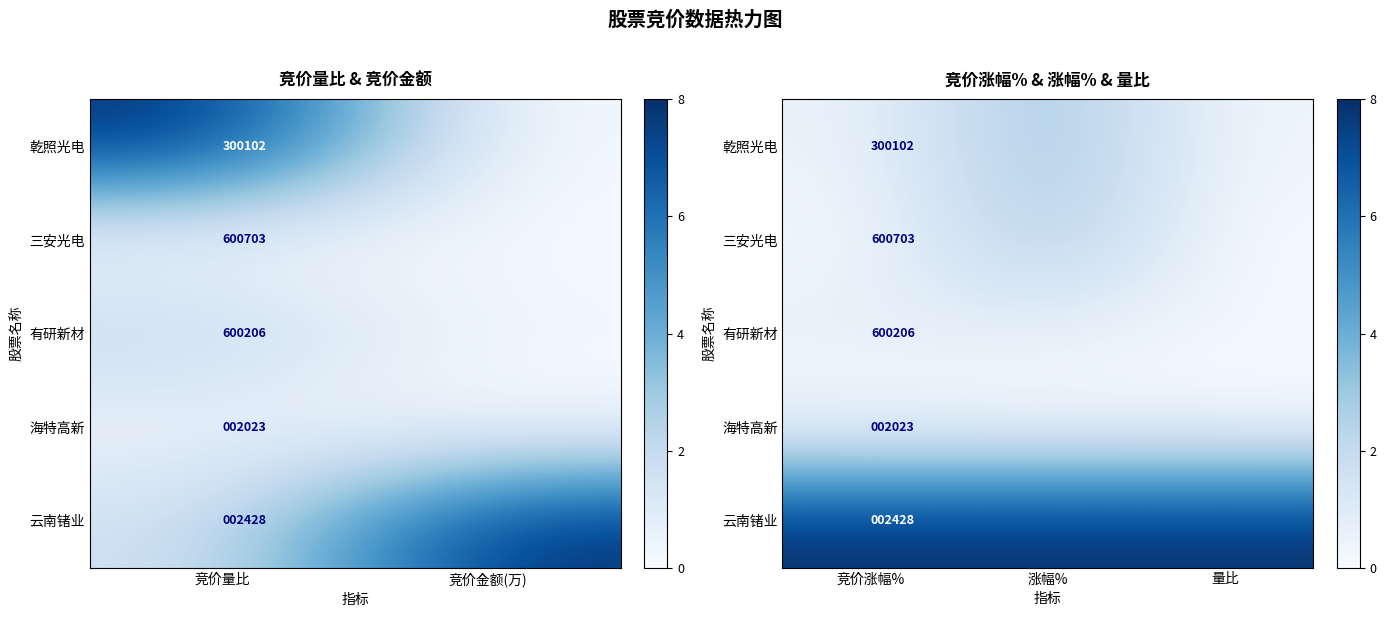

Is the value of 乾照光电 at 竞价涨幅% greater than the value of 三安光电 at 量比?

Yes